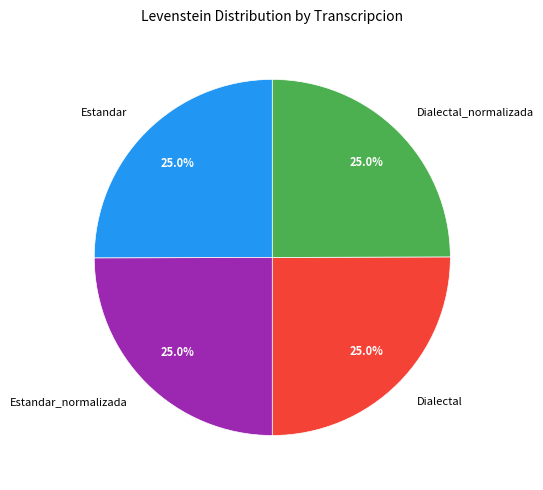

To the nearest percent, what is the average slice percentage?

25%